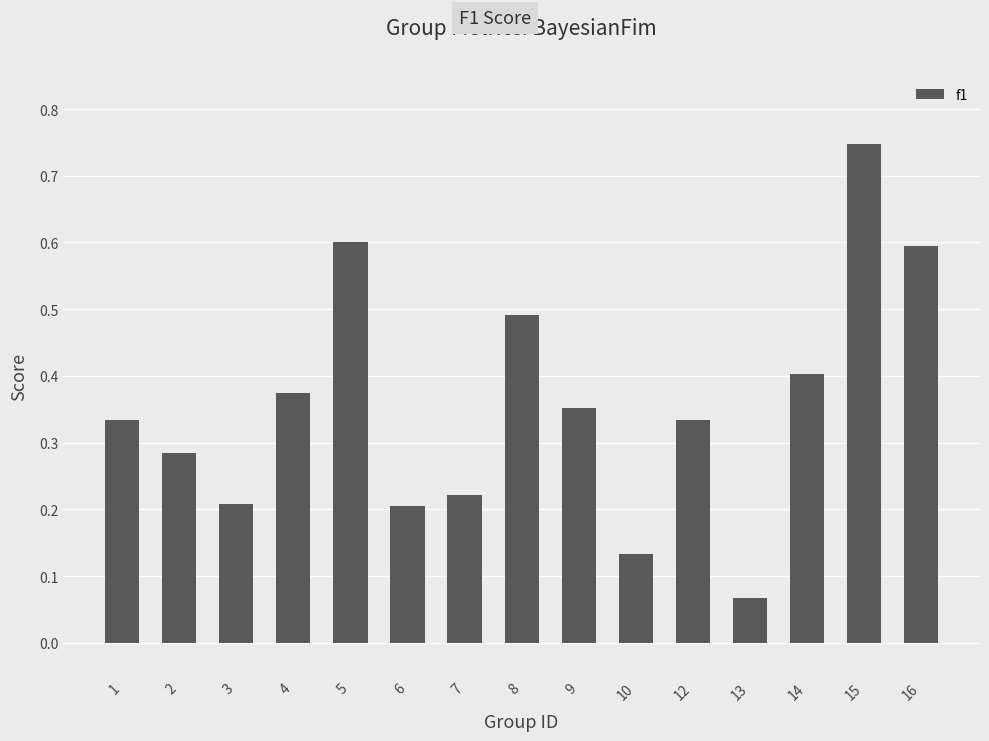

Which category has the highest value across all series?

15